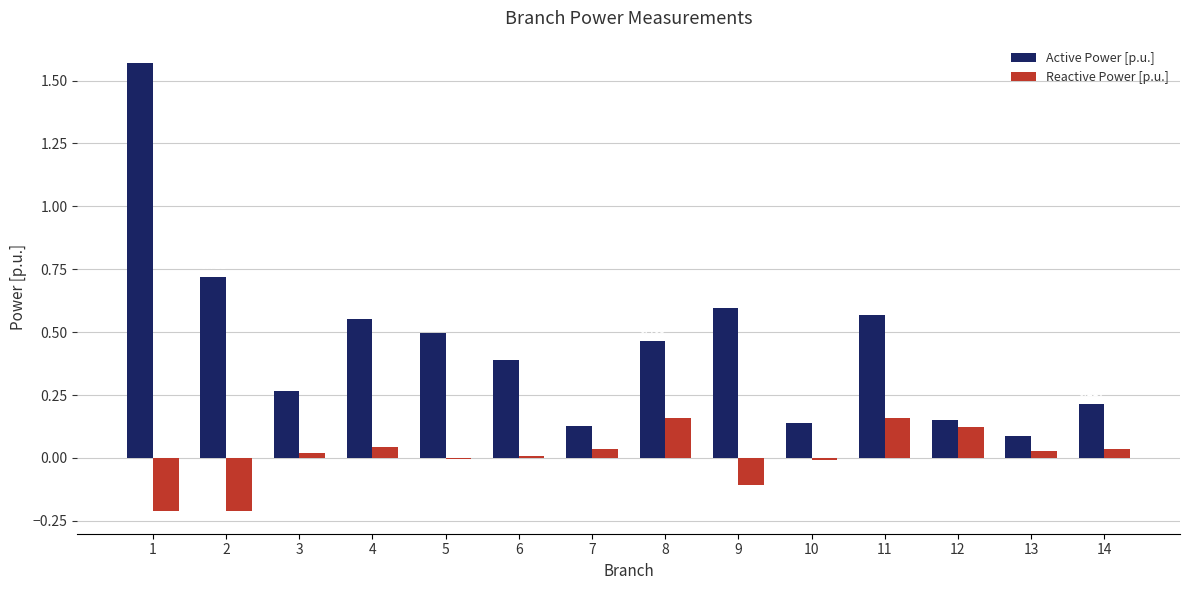

Which series changed the most between 8 and 13?

Active Power [p.u.]